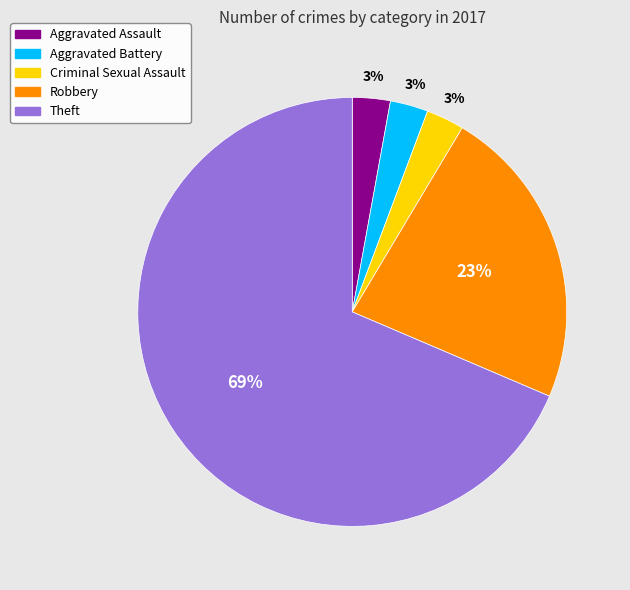

Which has a higher value, Aggravated Assault or Robbery?

Robbery